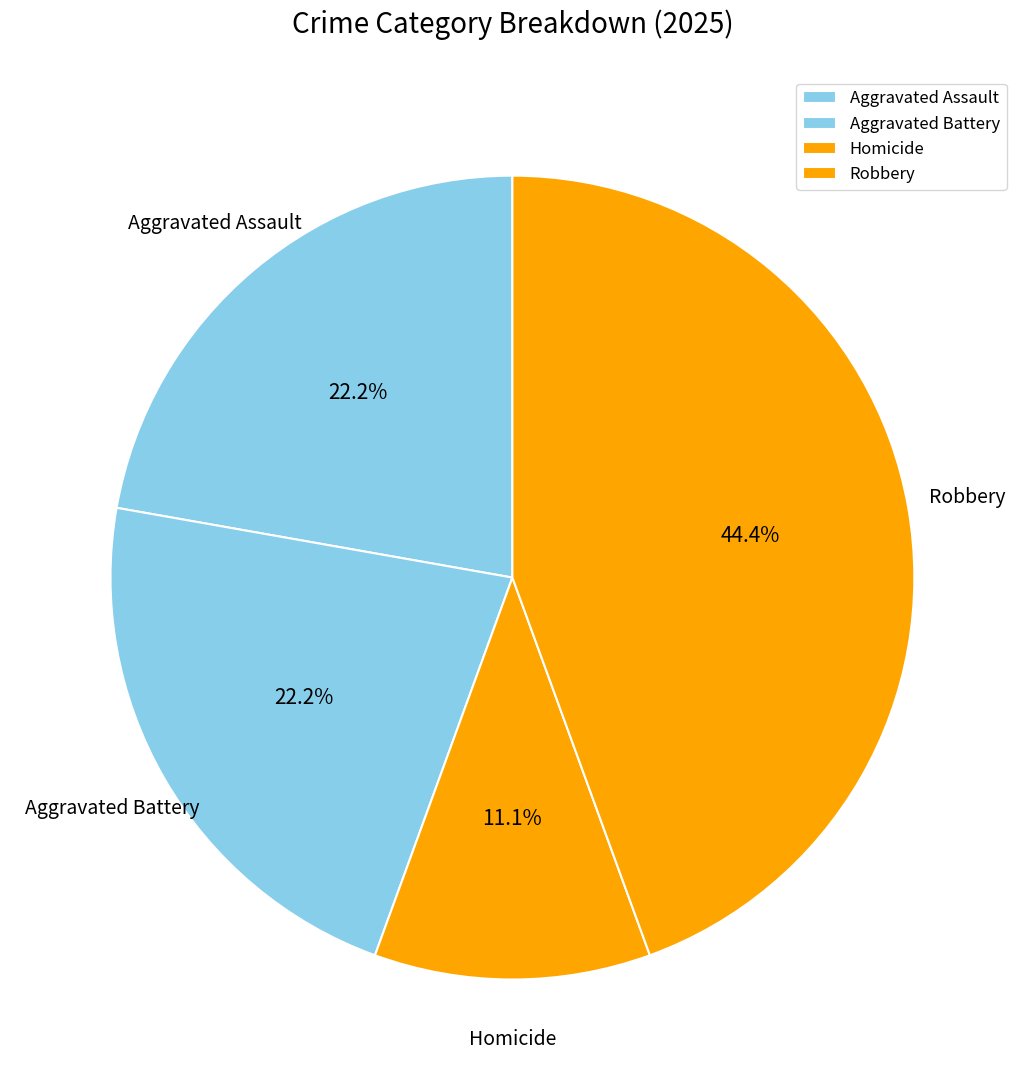

What portion of the pie excludes Robbery?

55.6%